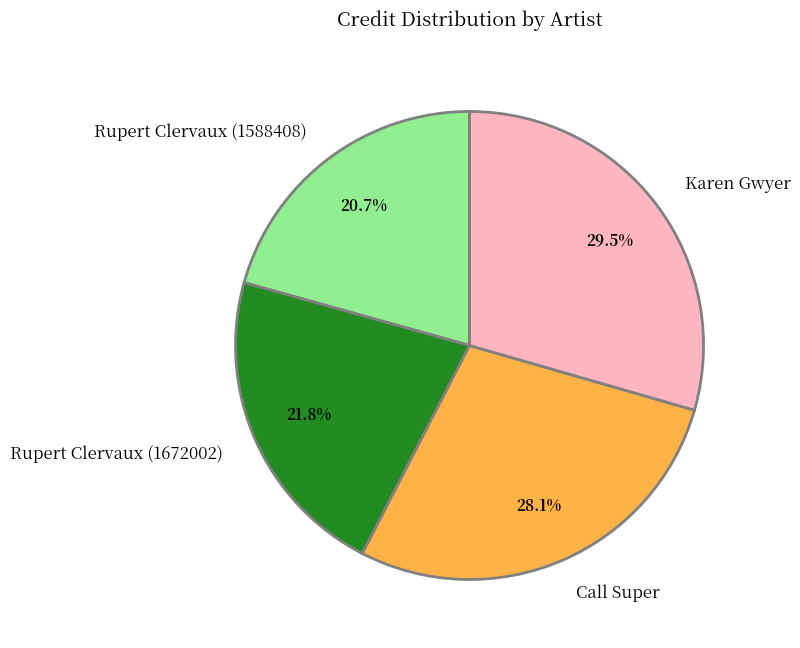

What is the total percentage of Call Super and Rupert Clervaux (1588408)?

48.8%